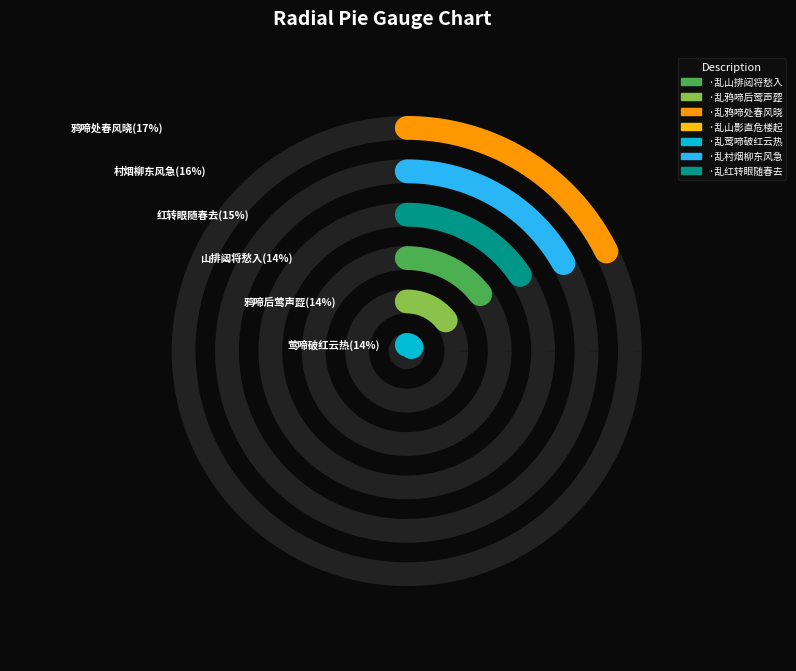

Is it true that 菩萨蛮·乱莺啼破红云热 is 4% of the pie?

False